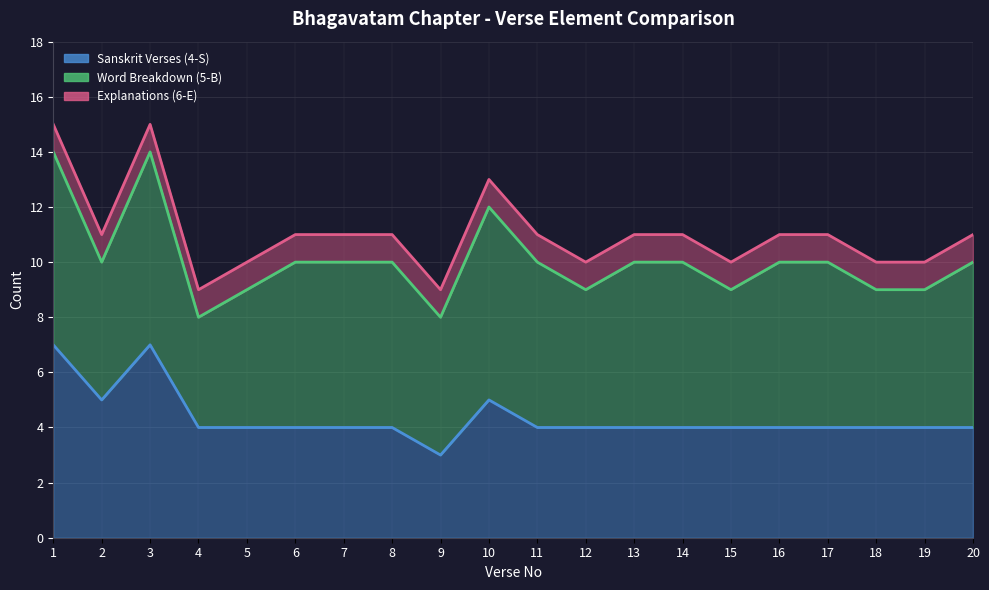

Reading right to left, list all the values displayed in this chart.

Sanskrit Verses (4-S): 4	4	4	4	4	4	4	4	4	4	5	3	4	4	4	4	4	7	5	7
Word Breakdown (5-B): 6	5	5	6	6	5	6	6	5	6	7	5	6	6	6	5	4	7	5	7
Explanations (6-E): 1	1	1	1	1	1	1	1	1	1	1	1	1	1	1	1	1	1	1	1